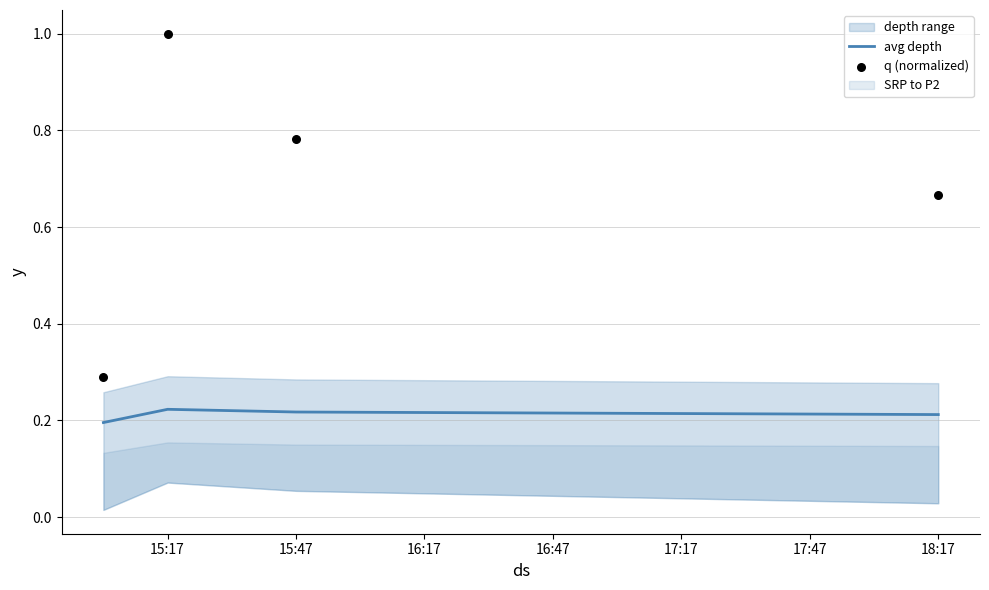

At how many categories does at least one series exceed 0?

4